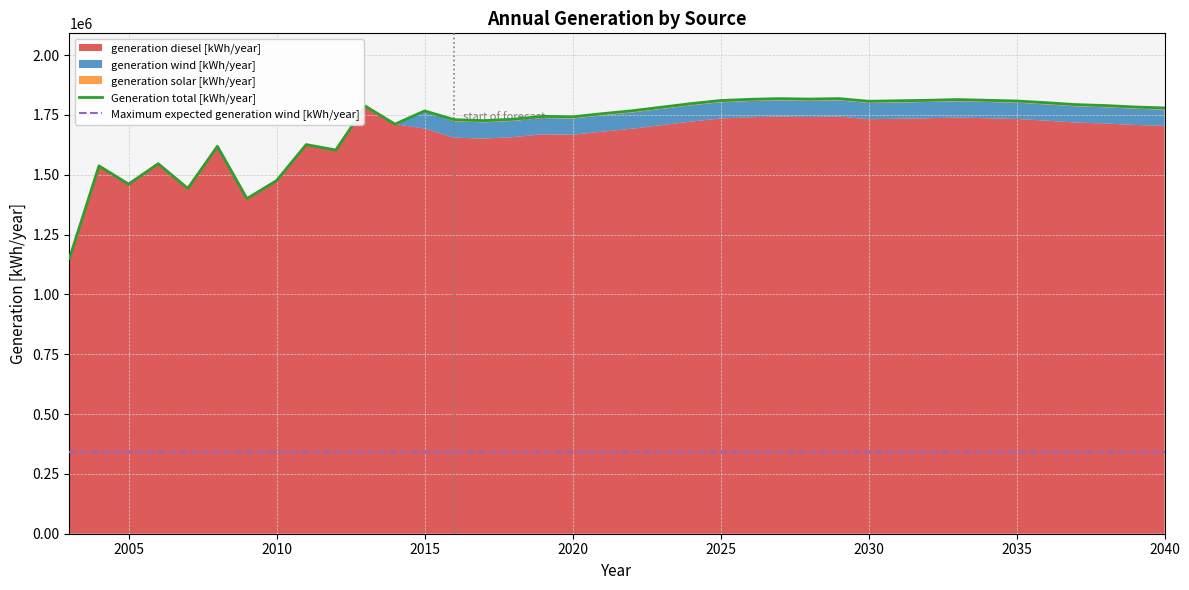

True or false: Generation total [kWh/year] and Maximum expected generation wind [kWh/year] intersect in this chart.

False